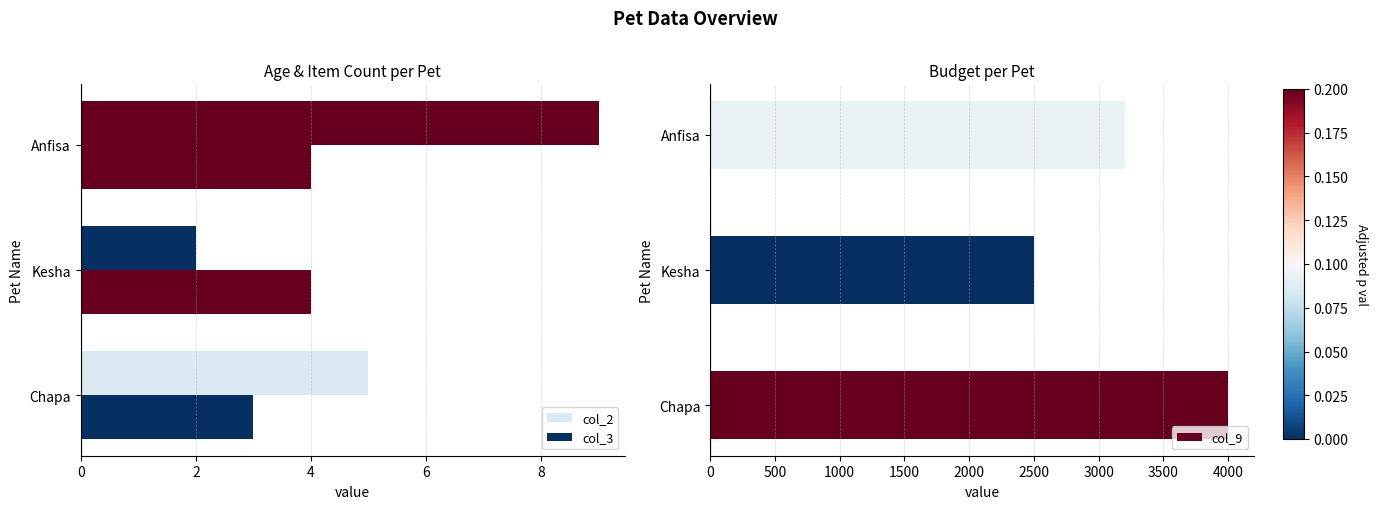

How many data points in col_3 are less than 4?

1